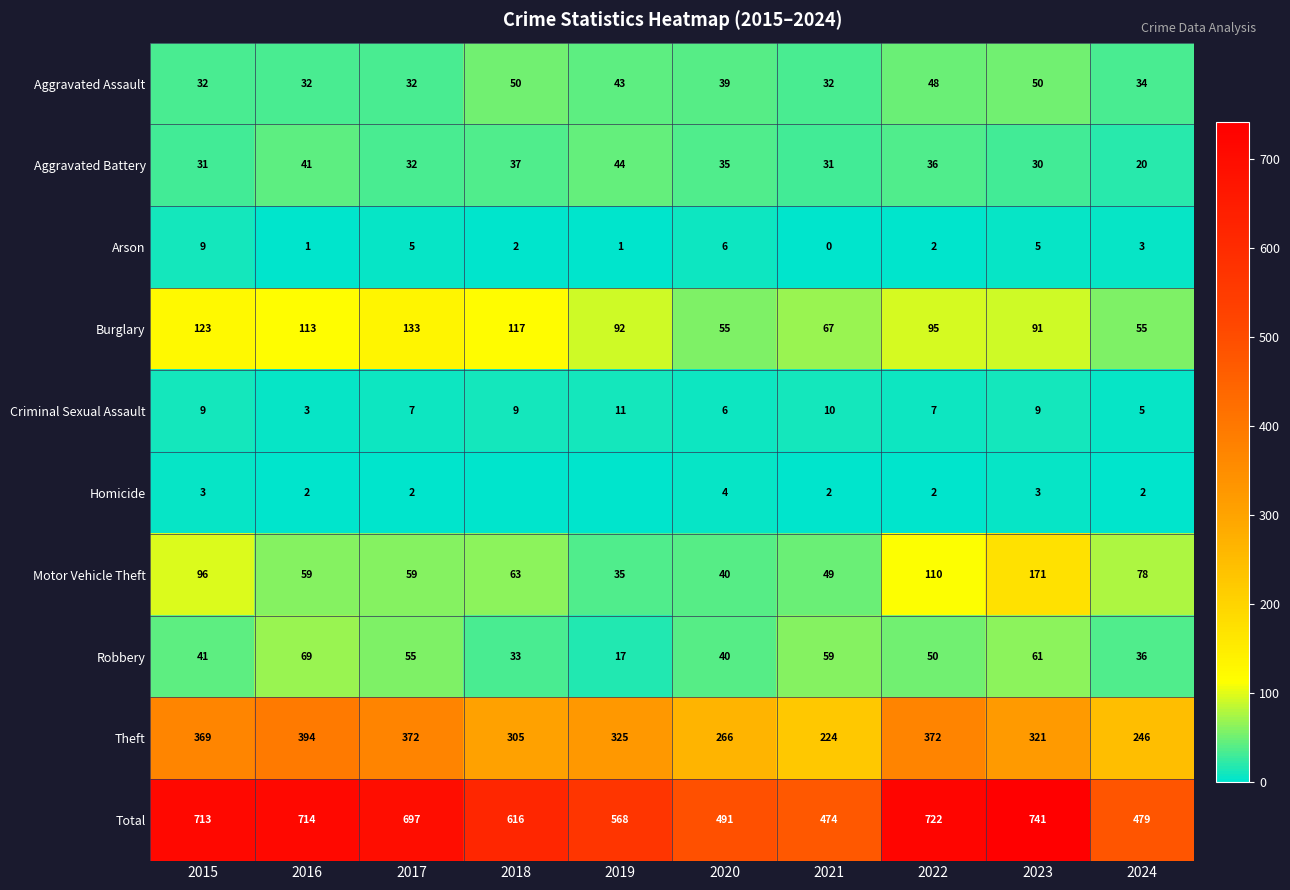

Is it true that Motor Vehicle Theft equals 98 at 2017?

False